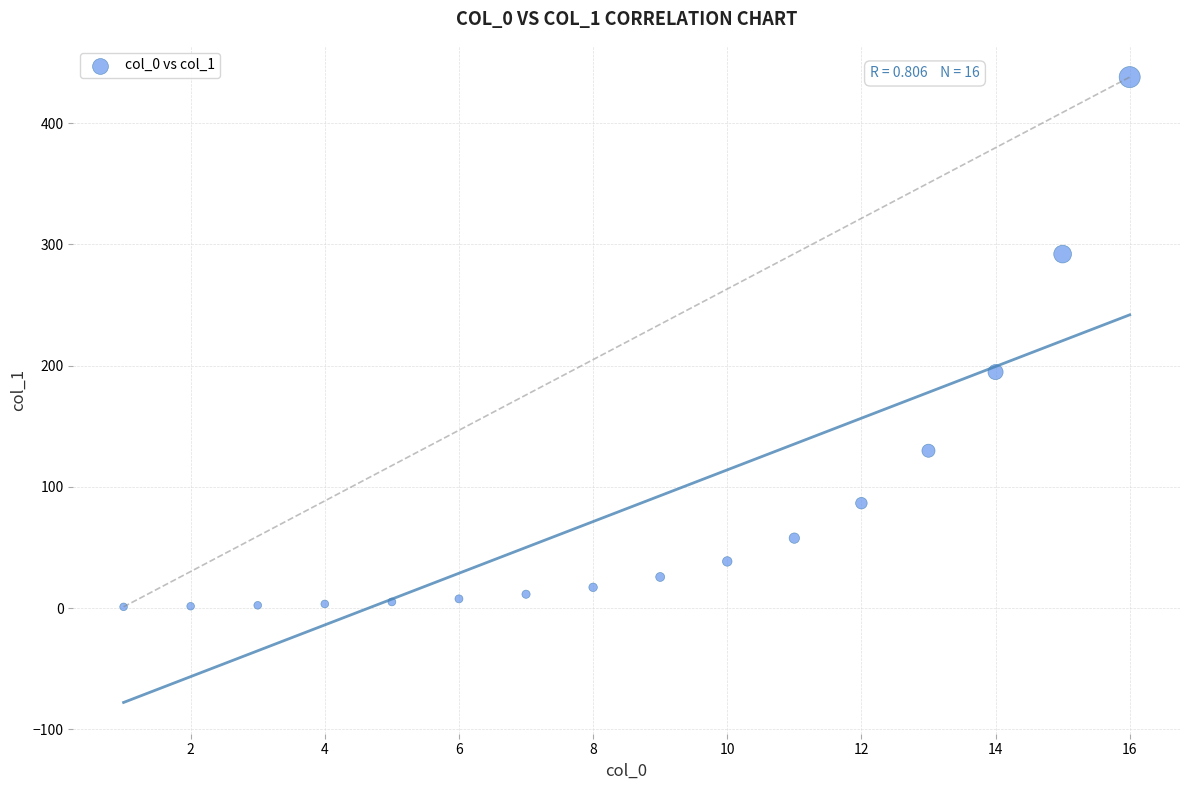

What Y value in the scatter plot is closest to 219?

194.6